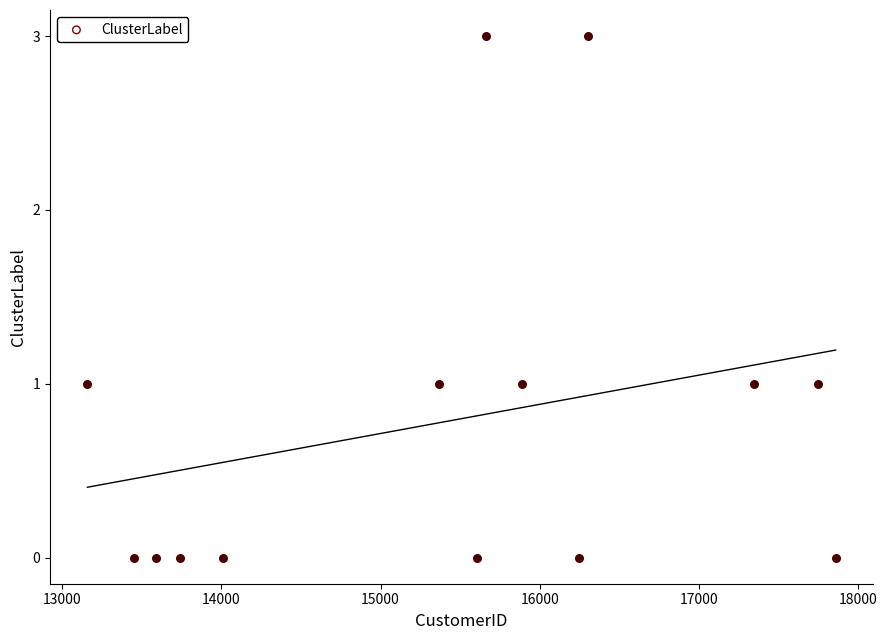

What is the range of X values (max minus min)?

4697